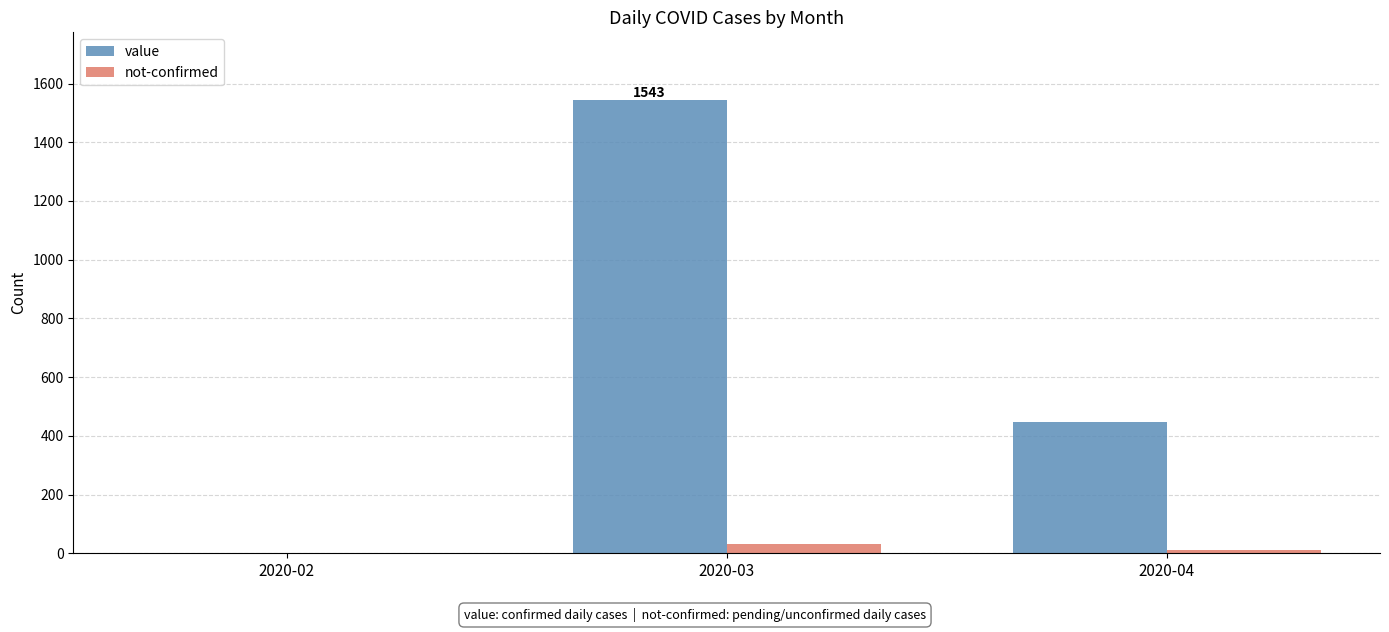

Does the chart contain stacked bars?

No